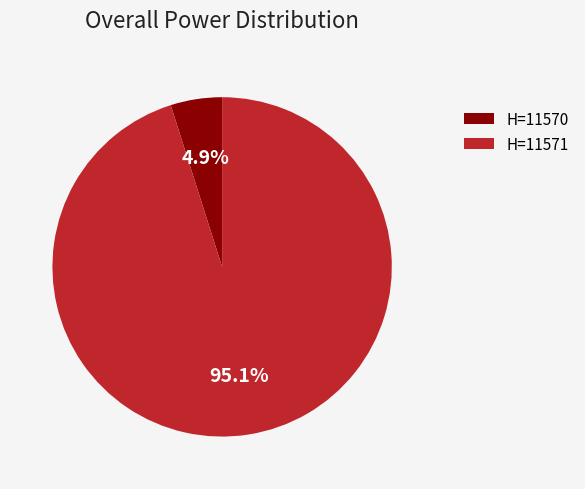

What is the total percentage of H=11570 and H=11571?

100.0%